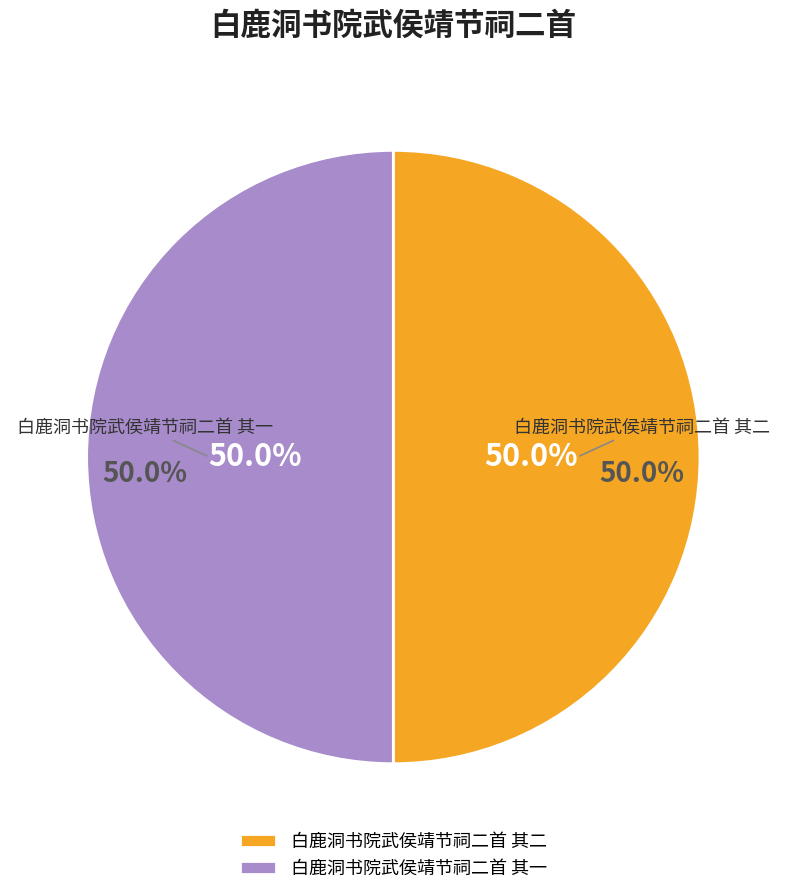

Approximately how many times larger is the value at 白鹿洞书院武侯靖节祠二首 其一 compared to 白鹿洞书院武侯靖节祠二首 其二?

1.0